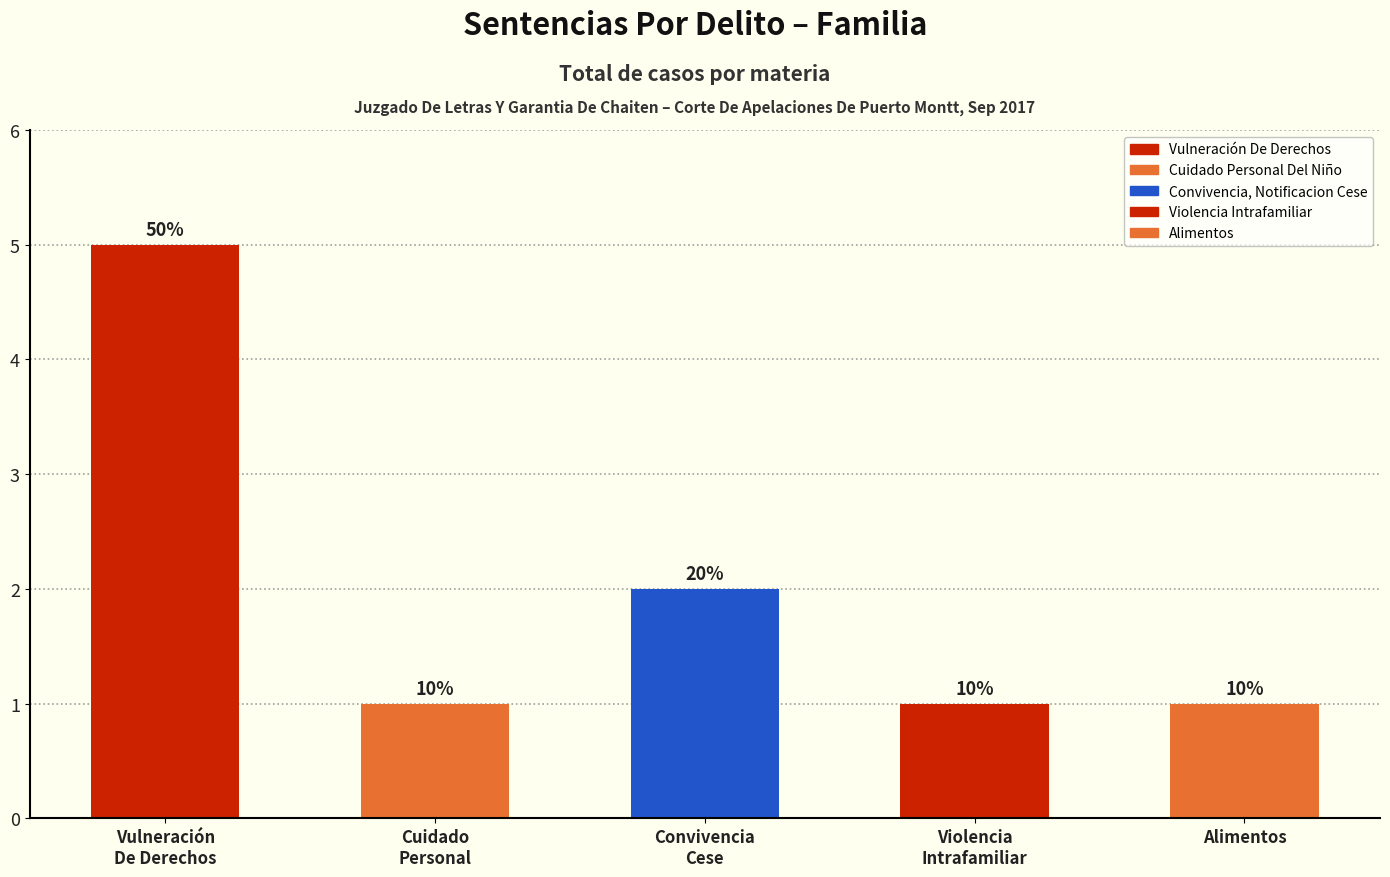

Reading left to right, list all the values displayed in this chart.

Vulneración De Derechos=5	Cuidado Personal Del Niño=1	Convivencia, Notificacion Cese=2	Violencia Intrafamiliar=1	Alimentos=1